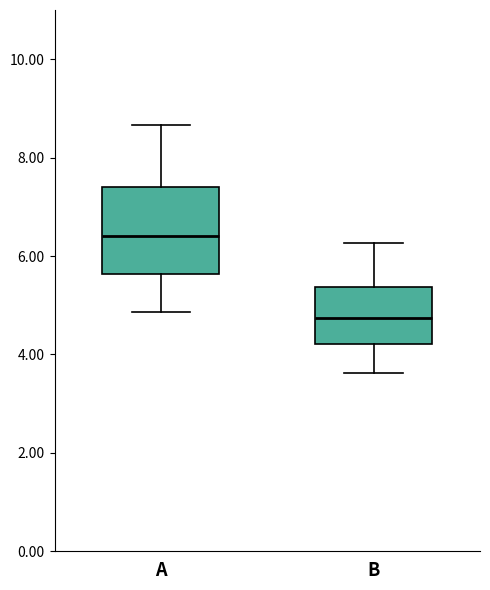

Which box's median line is the highest?

A